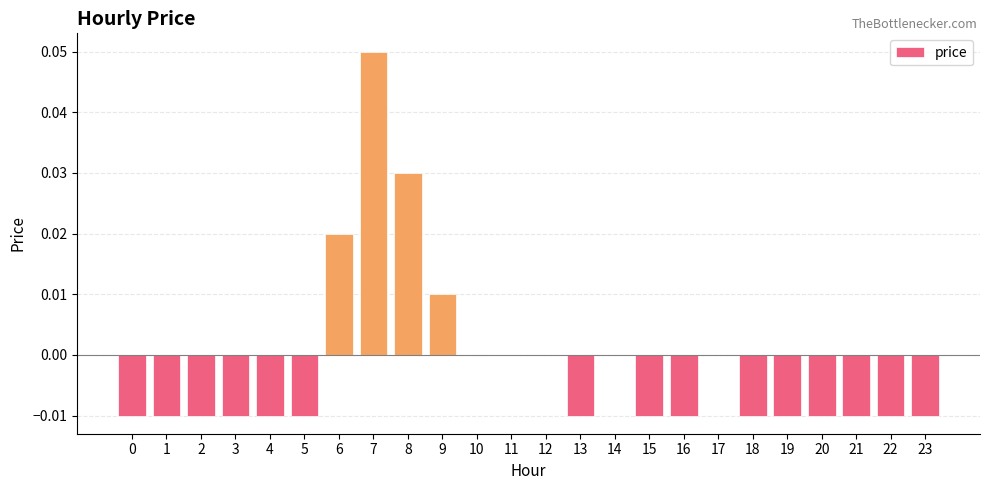

At which category does the chart reach its peak across all series?

7